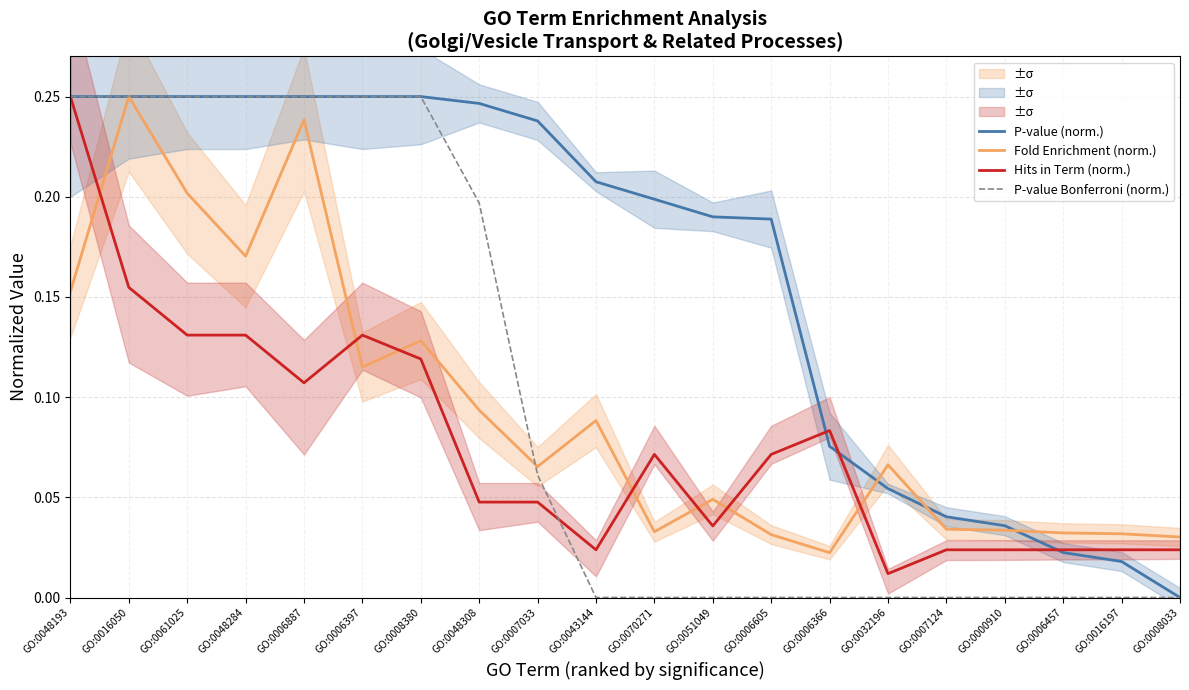

Where do Hits in Term (norm.) and Fold Enrichment (norm.) first cross each other?

GO:0048193 and GO:0016050